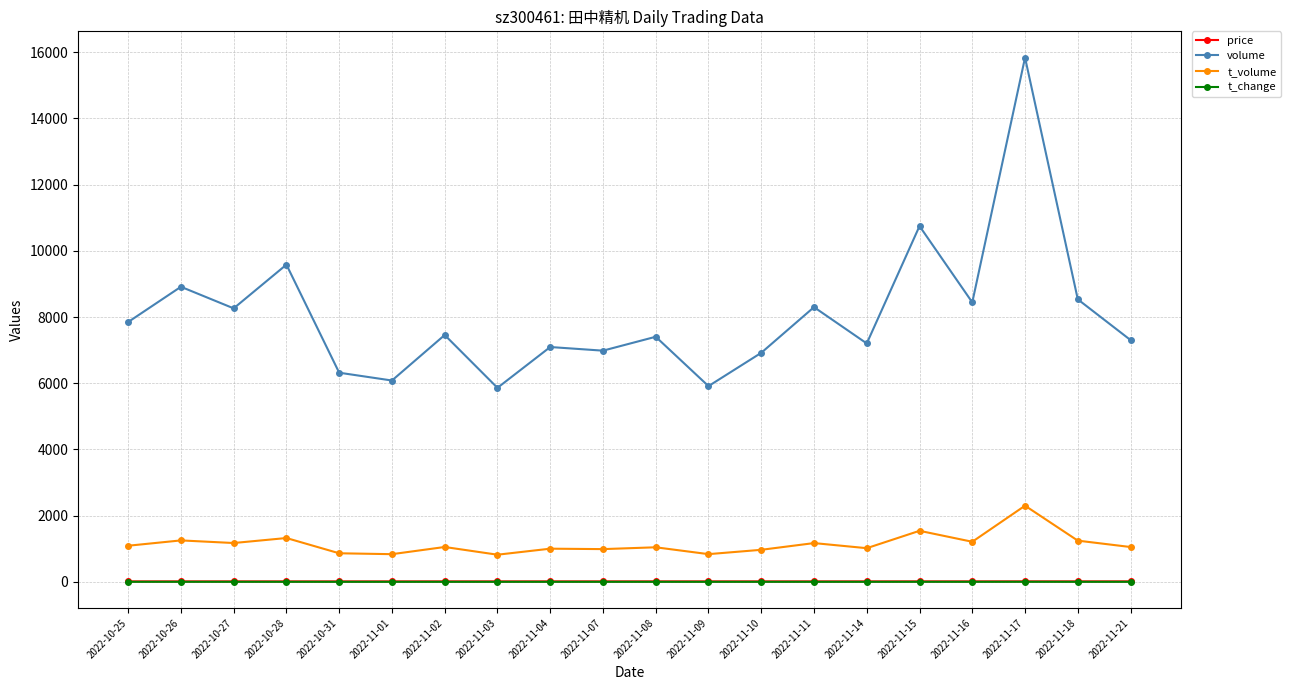

At which category is the sum across all series the highest?

2022-11-17